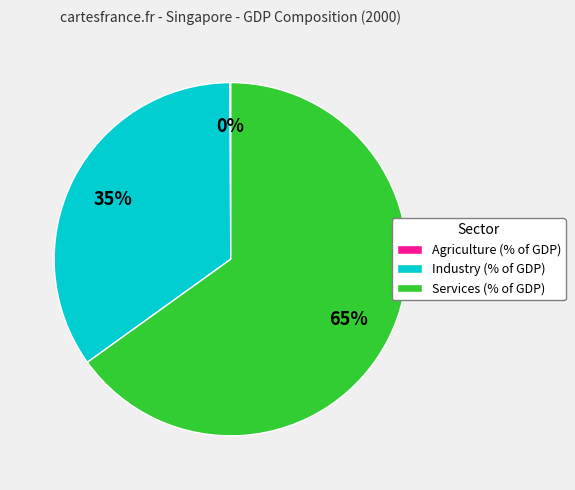

What is the largest slice in the pie chart?

Services (% of GDP)